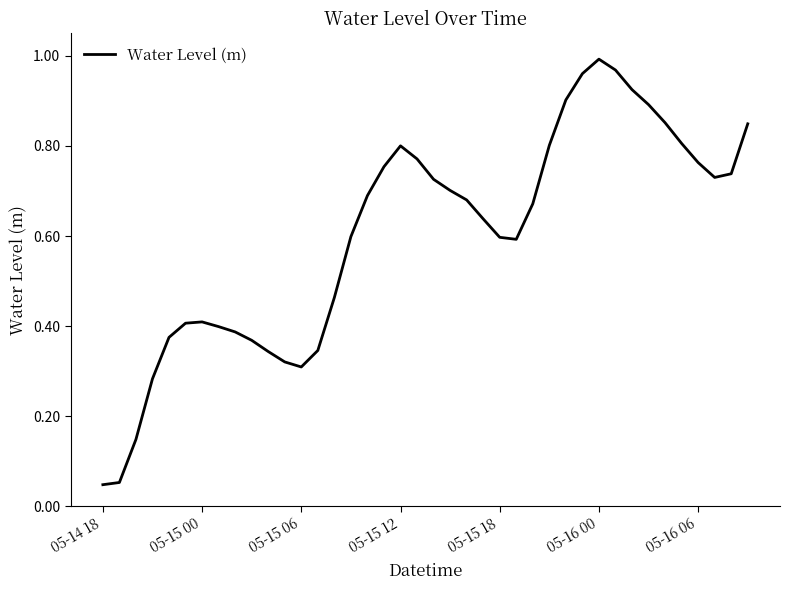

How many points are higher than both their immediate neighbors (excluding endpoints)?

3